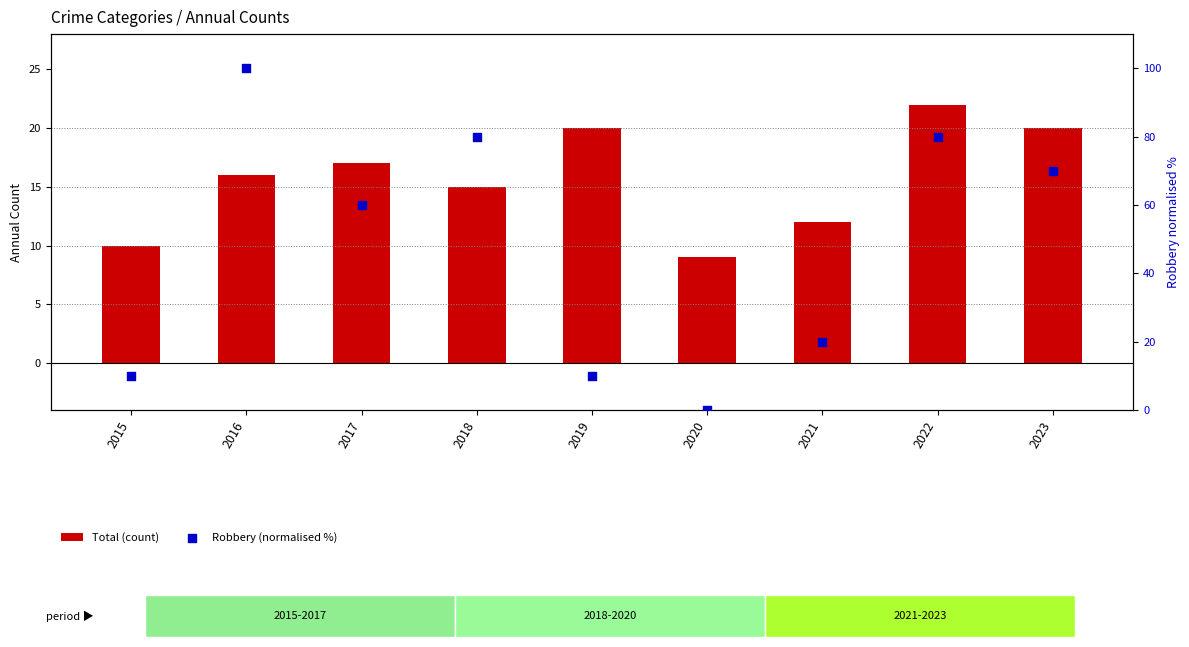

What are all the series names shown in the legend?

Total (count), Robbery (normalised %)